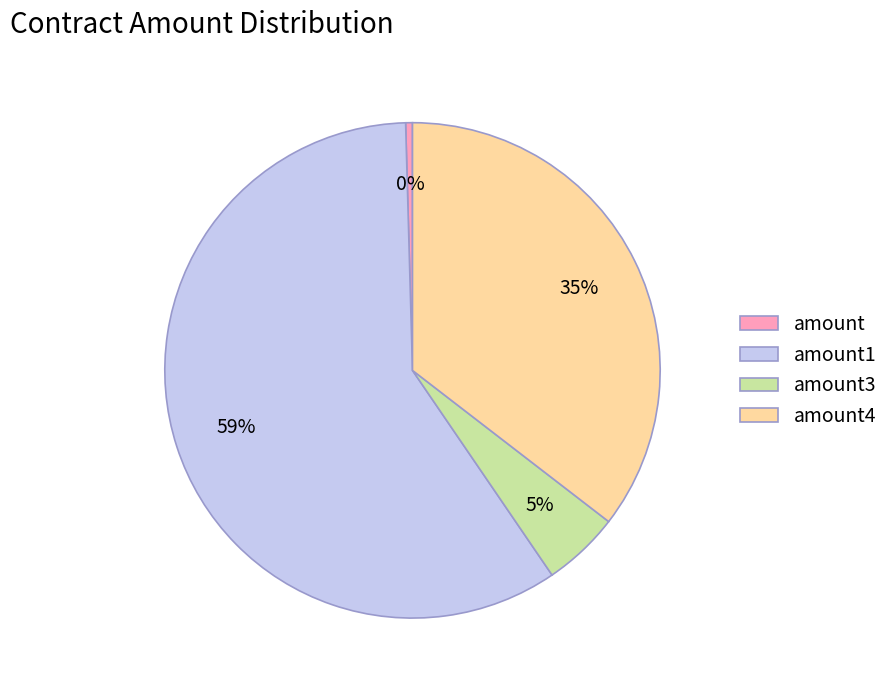

Between amount4 and amount3, which is larger?

amount4